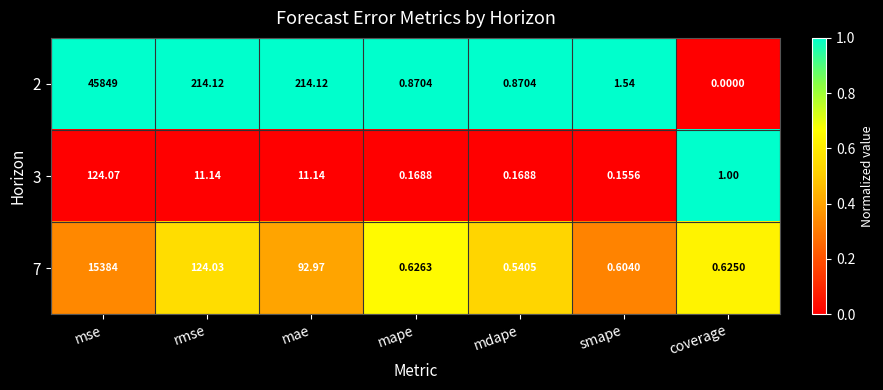

Which series changed the most between mape and smape?

2